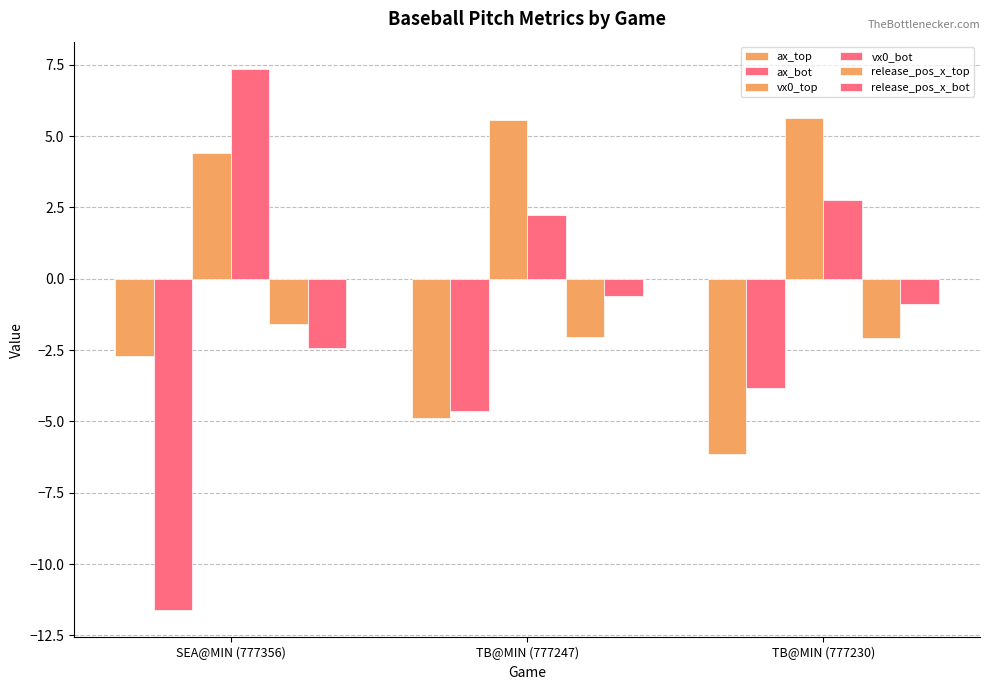

Are the bars horizontal?

No